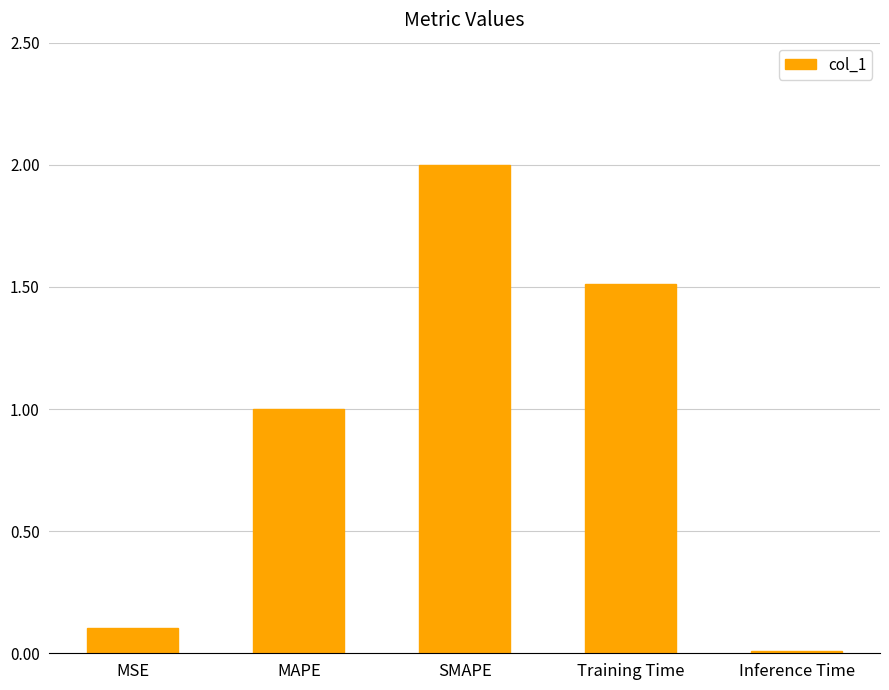

Count the number of data series in this chart.

1